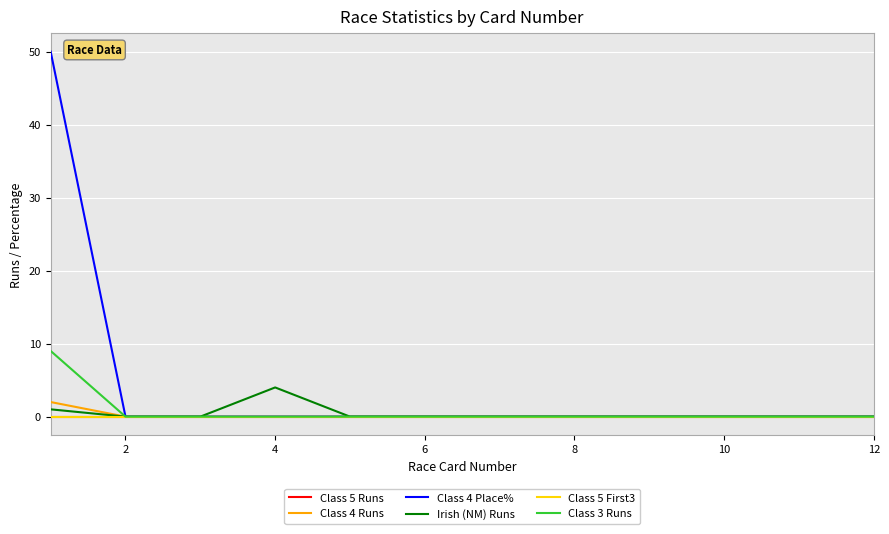

Does the chart display data point markers on the line(s)?

No